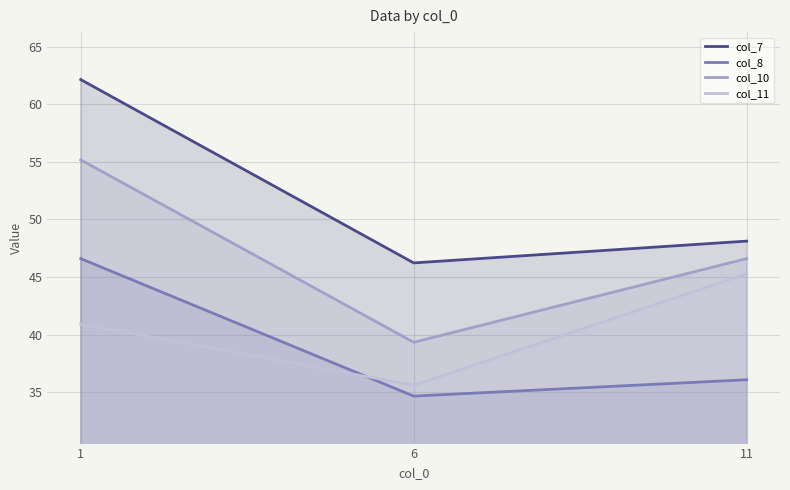

What is the sum of all col_10 values?

141.1